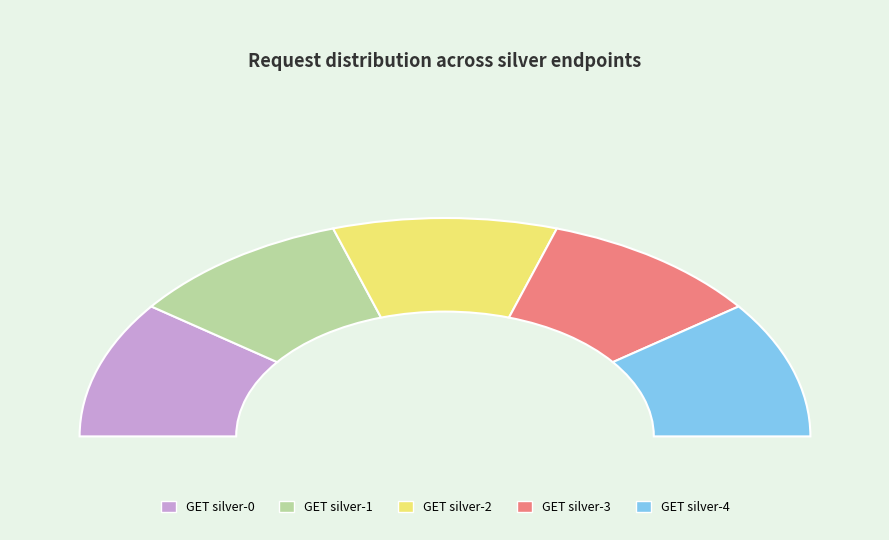

What is the largest slice in the pie chart?

GET silver-0